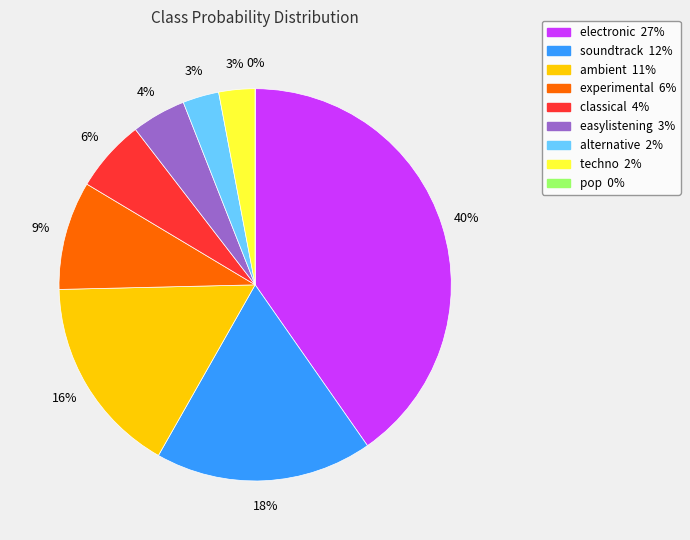

Which category has the smallest portion of the pie?

pop